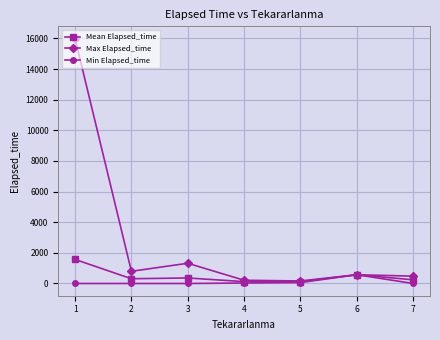

What are all the series names shown in the legend?

Mean Elapsed_time, Max Elapsed_time, Min Elapsed_time